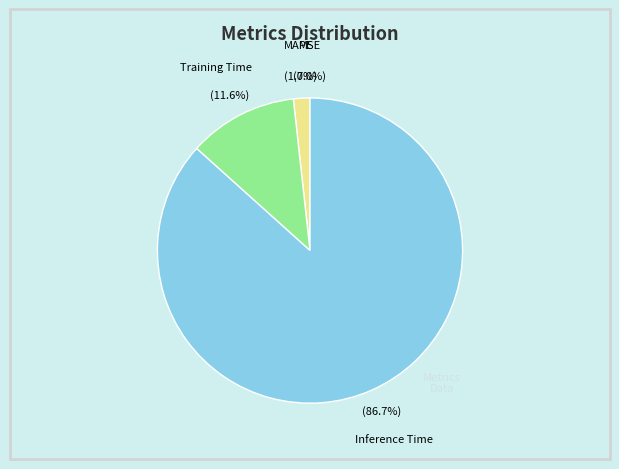

To the nearest percent, what portion does MAPE represent?

2%